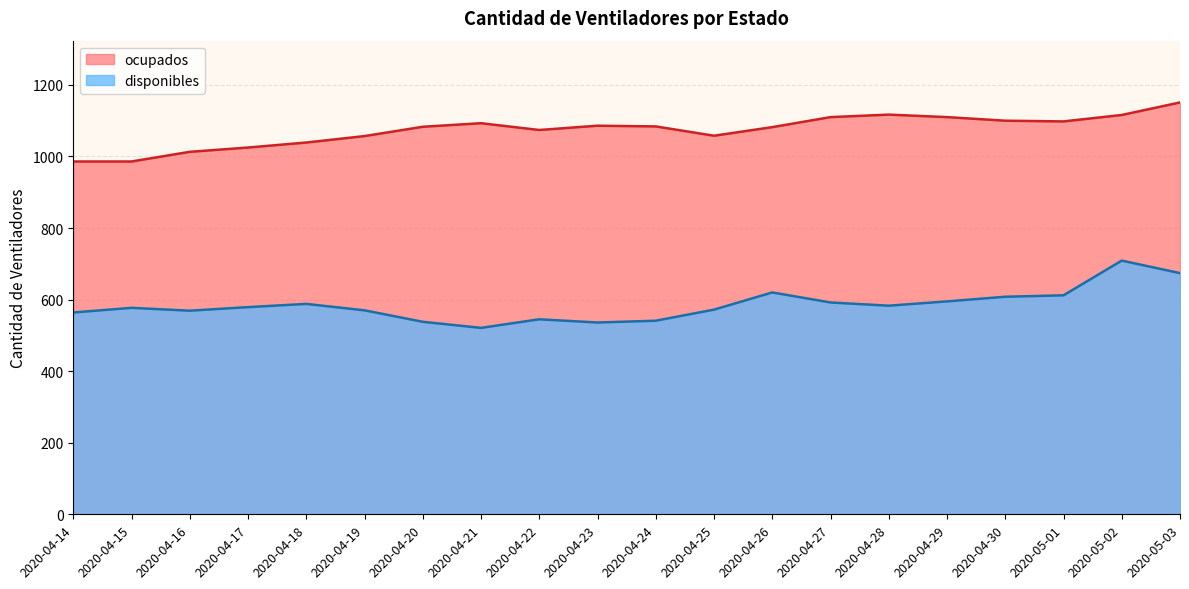

Reading left to right, what are all the values shown in this chart?

disponibles: 564	577	569	579	588	570	538	521	545	536	541	572	620	592	583	595	608	612	709	674
ocupados: 986	986	1013	1025	1039	1057	1083	1093	1074	1086	1084	1058	1082	1110	1117	1110	1100	1098	1116	1151